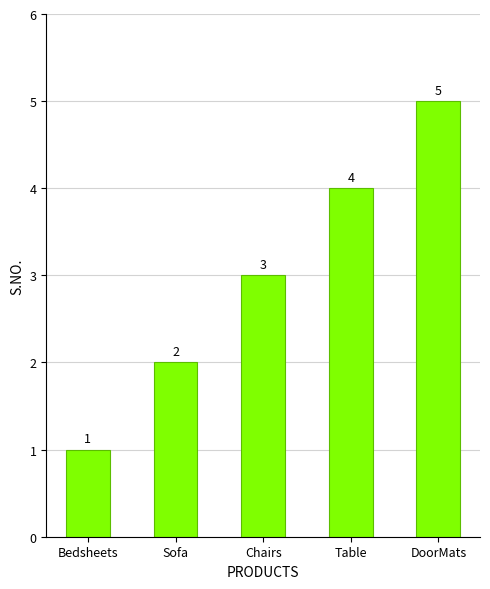

What is the greatest value displayed?

5